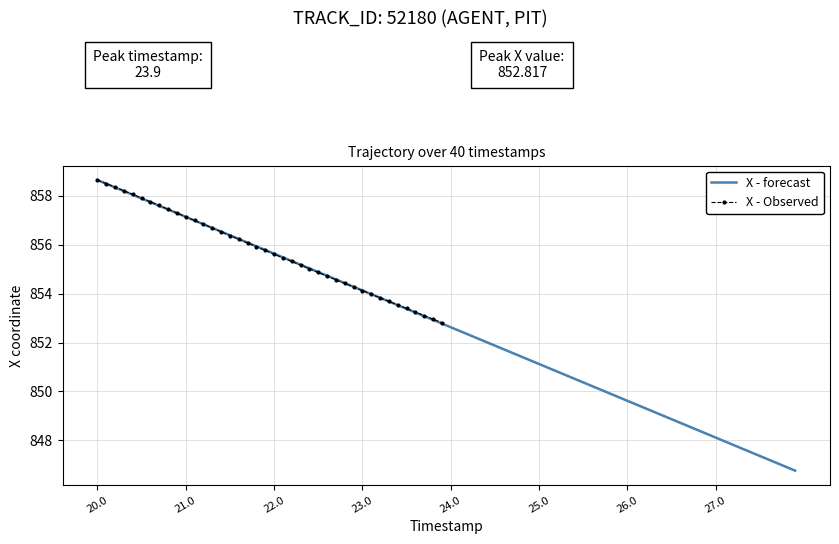

Does the chart have visible grid lines?

Yes